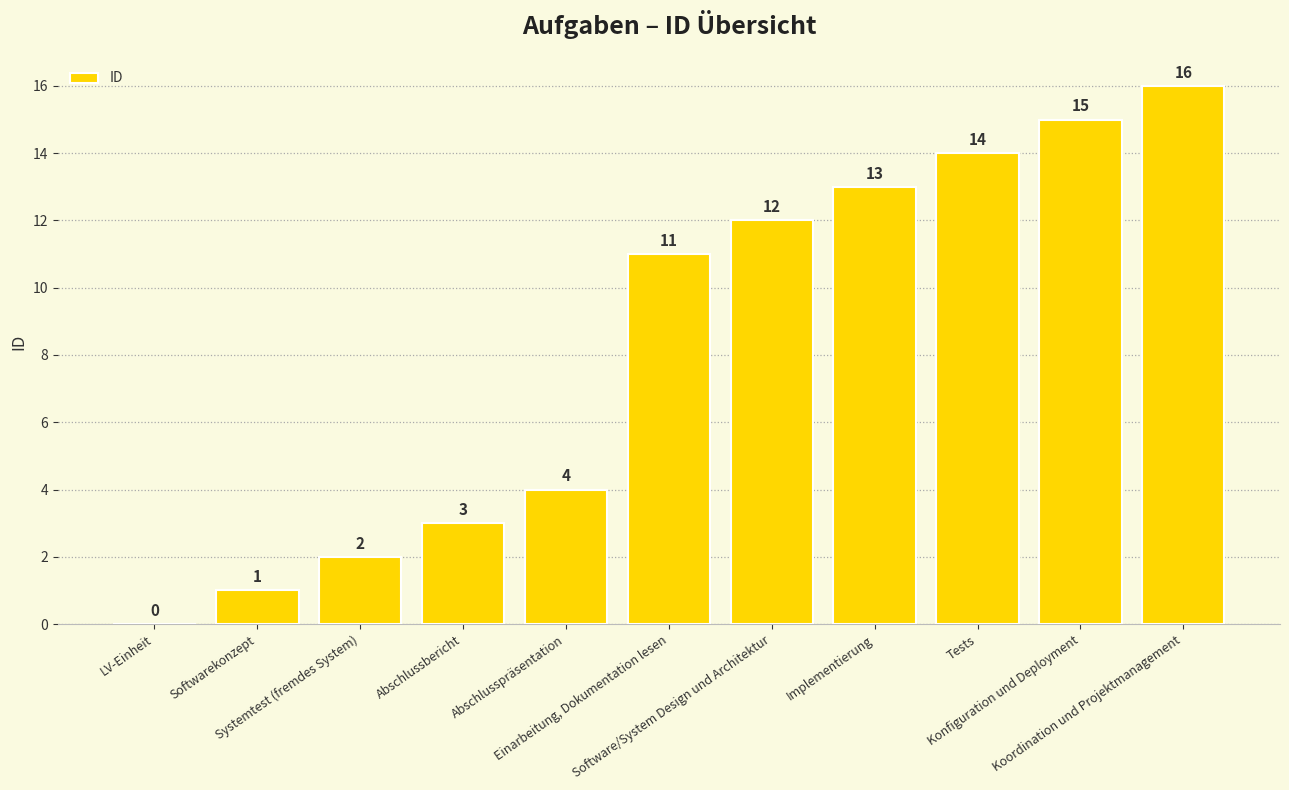

Reading right to left, list all the values displayed in this chart.

Koordination und Projektmanagement=16	Konfiguration und Deployment=15	Tests=14	Implementierung=13	Software/System Design und Architektur=12	Einarbeitung, Dokumentation lesen=11	Abschlusspräsentation=4	Abschlussbericht=3	Systemtest (fremdes System)=2	Softwarekonzept=1	LV-Einheit=0